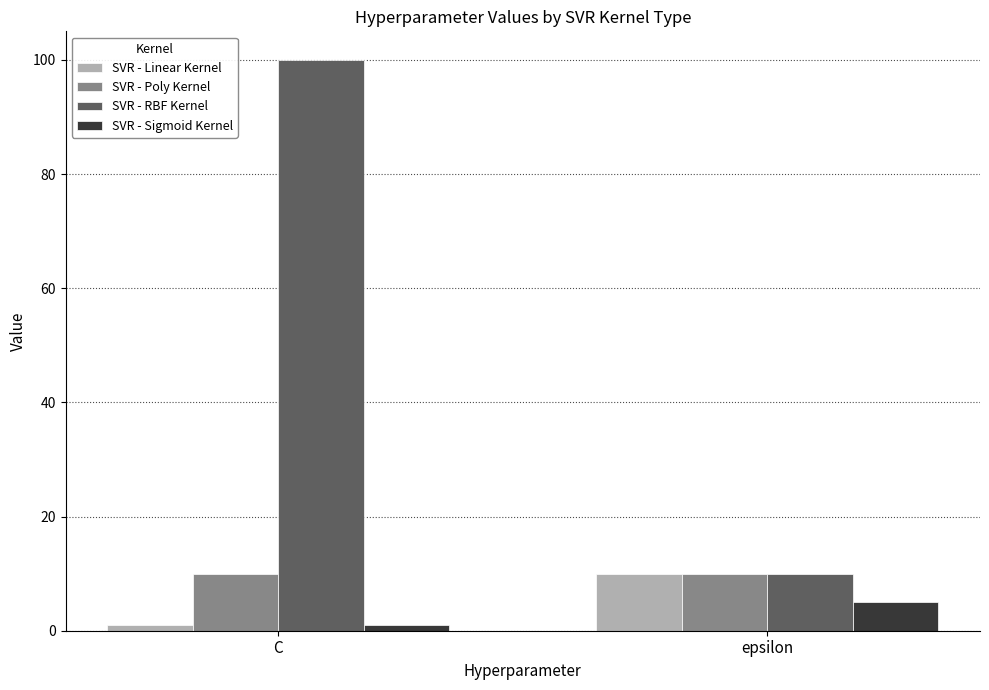

How many values in the SVR - Linear Kernel series are below 10?

1